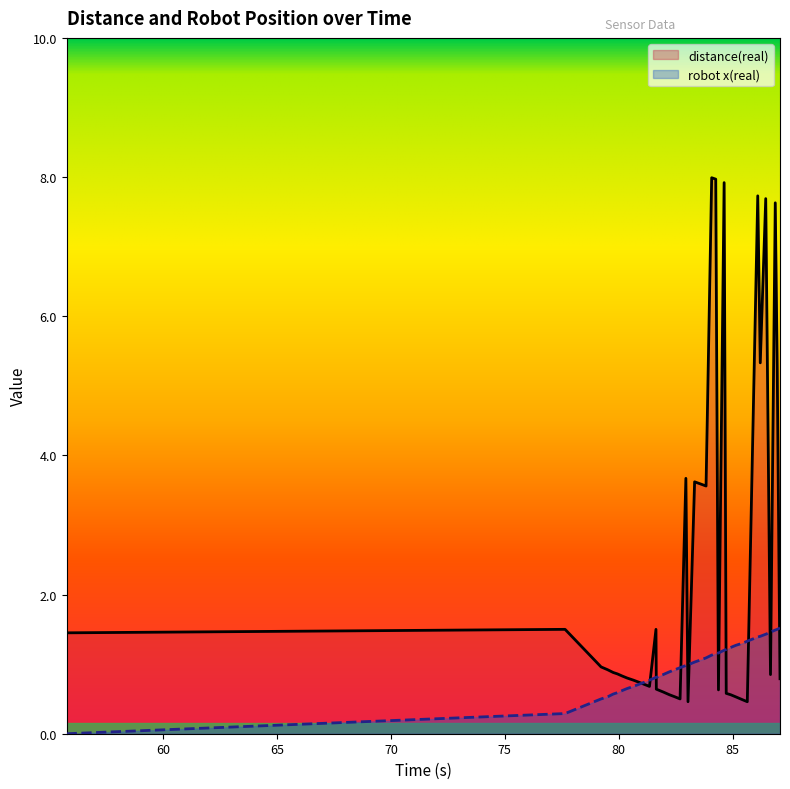

List the labels in order of robot x(real) value, largest first.

87.07, 86.949, 86.862, 86.653, 86.517, 86.444, 86.204, 86.094, 85.635, 85.415, 85.129, 84.909, 84.711, 84.619, 84.37, 84.251, 84.073, 83.826, 83.579, 83.324, 83.034, 82.941, 82.686, 82.462, 82.221, 81.944, 81.629, 81.645, 81.344, 81.113, 80.88, 80.639, 80.368, 80.143, 79.936, 79.752, 79.506, 79.221, 77.642, 55.777